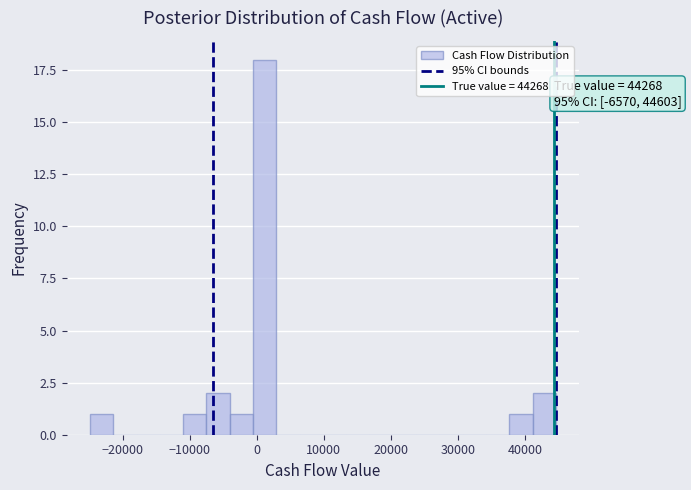

Read against the x-axis, roughly where is the centre of the tallest bar?

1000